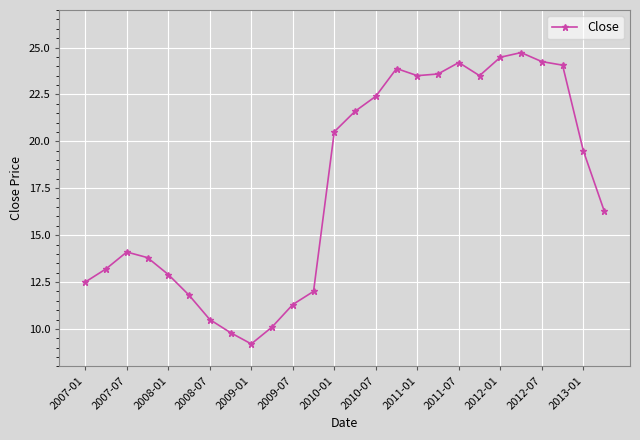

What is the value of the 16th point from the left?

23.9